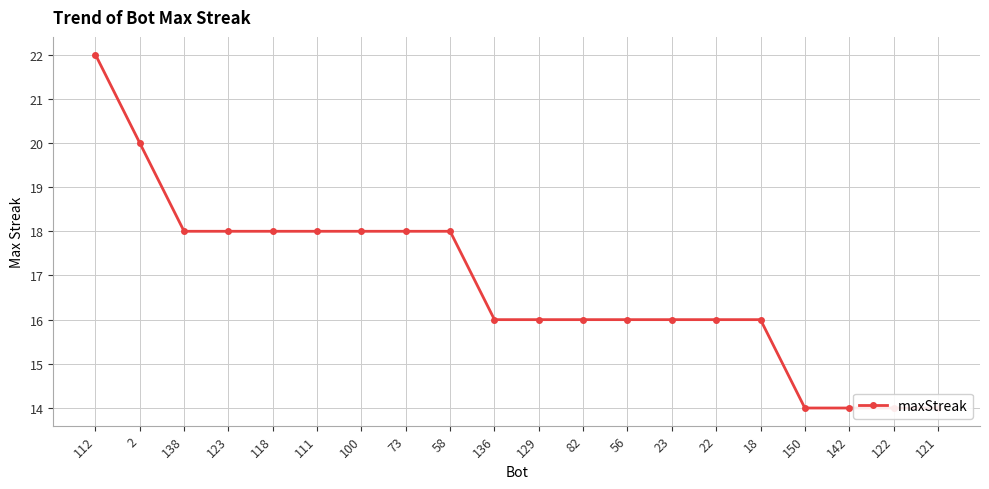

What is the maximum value shown in the chart?

22